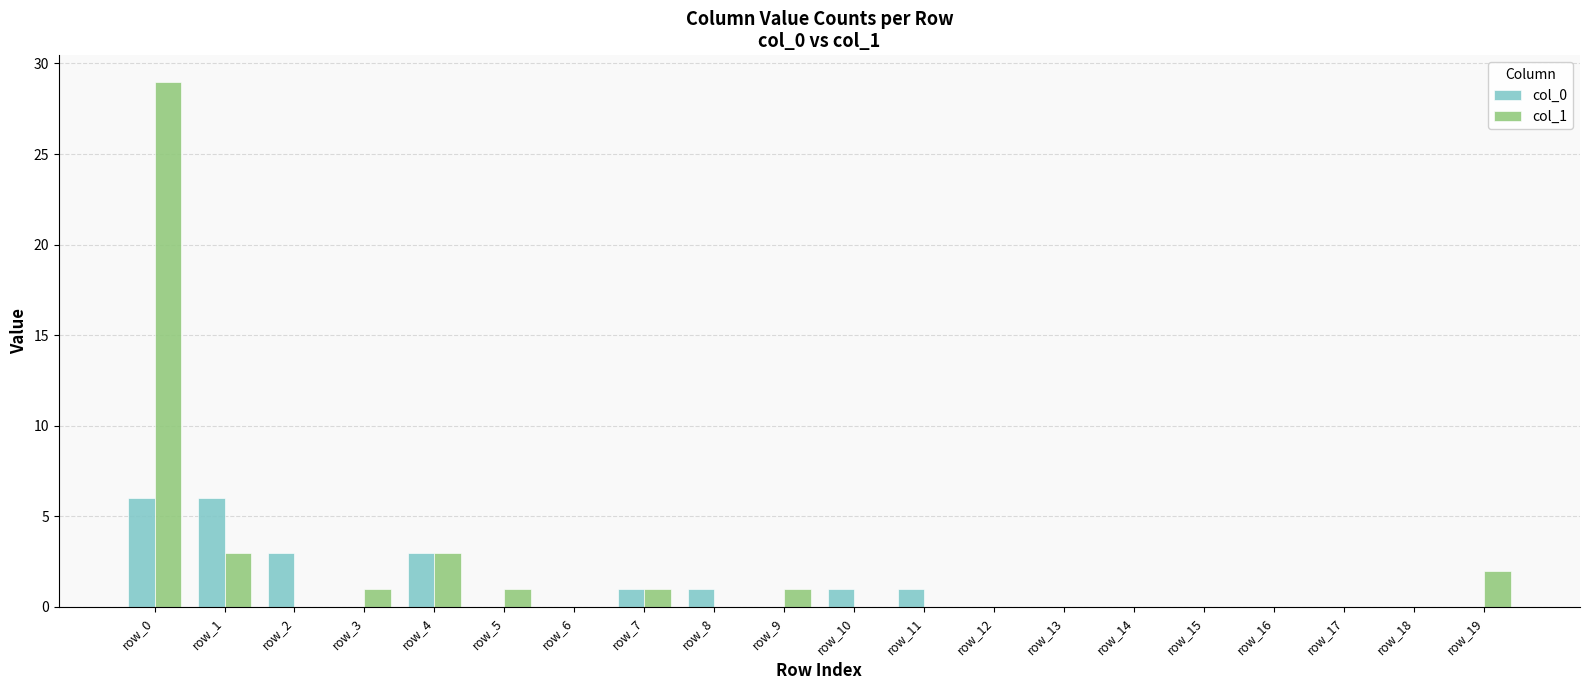

What is the maximum value for col_0?

6